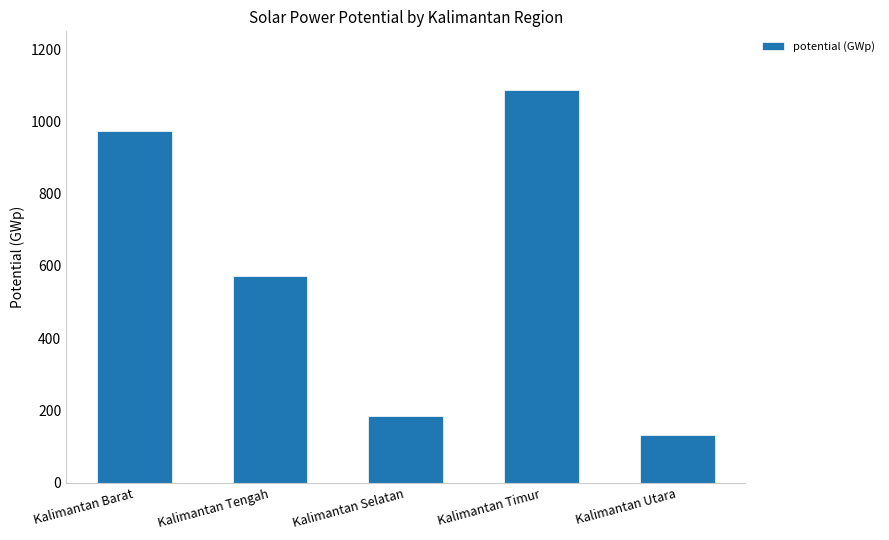

List the labels in order of value, smallest first.

Kalimantan Utara, Kalimantan Selatan, Kalimantan Tengah, Kalimantan Barat, Kalimantan Timur